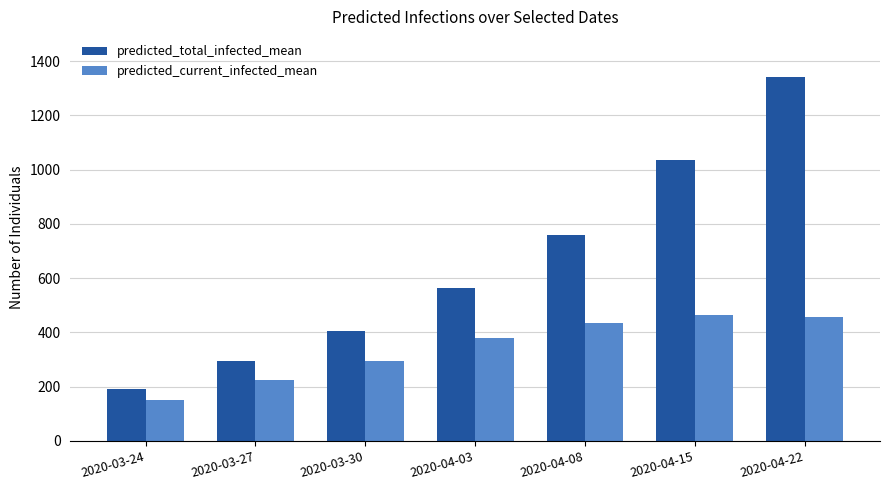

Rank the series by their maximum value, from lowest to highest.

predicted_current_infected_mean, predicted_total_infected_mean